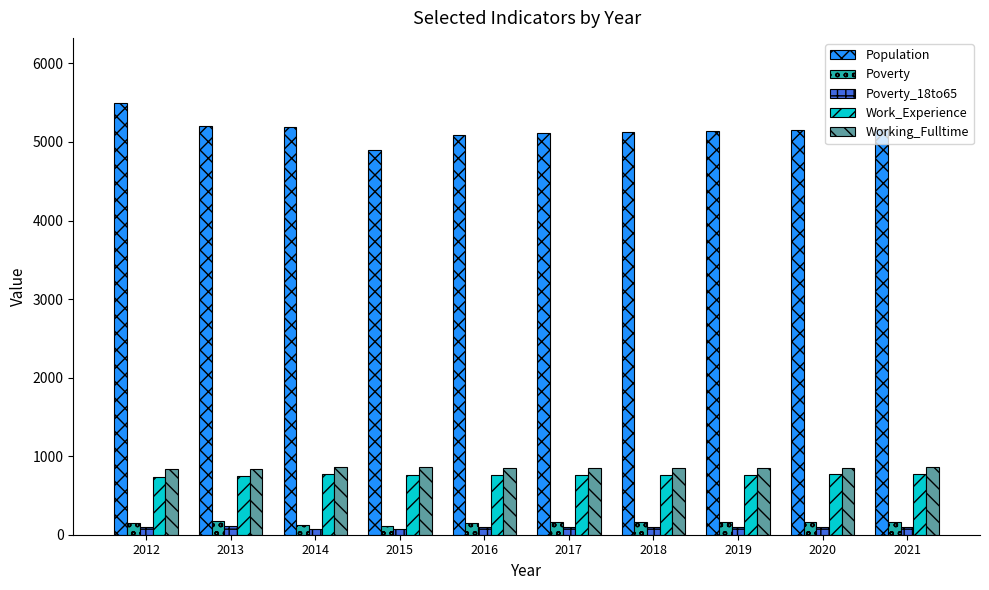

What is the sum of all Working_Fulltime values?

8514